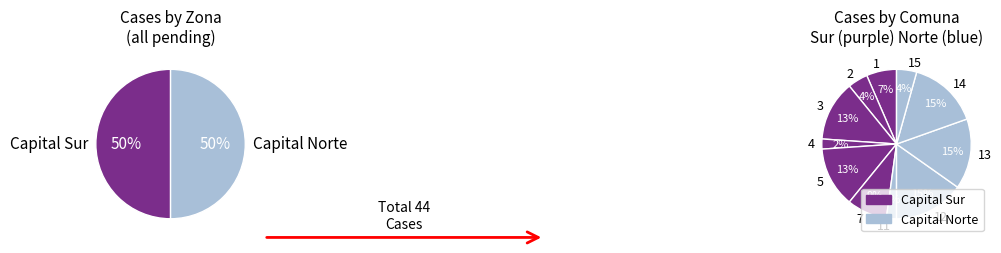

Is 13 the majority of the pie?

No